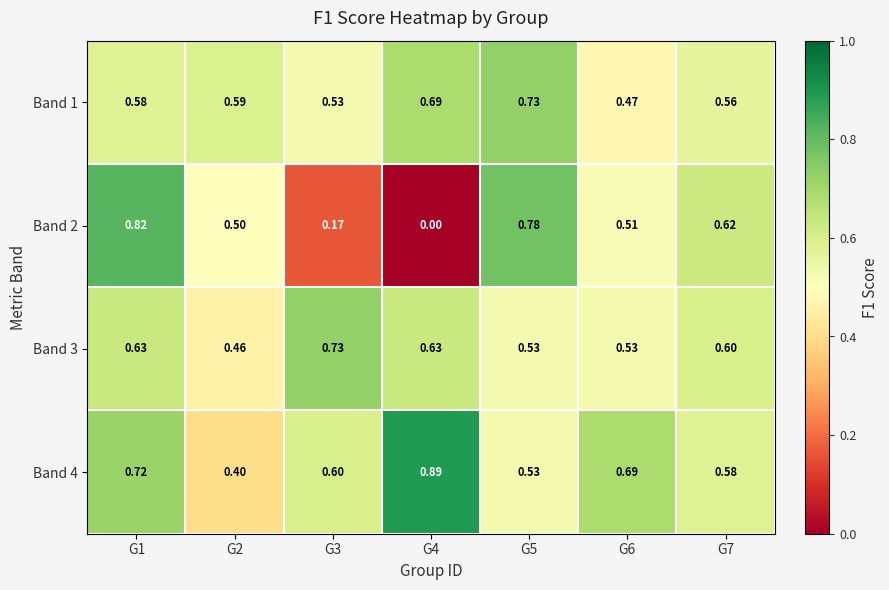

Is the value of Band 2 at G5 greater than the value of Band 3 at G5?

Yes